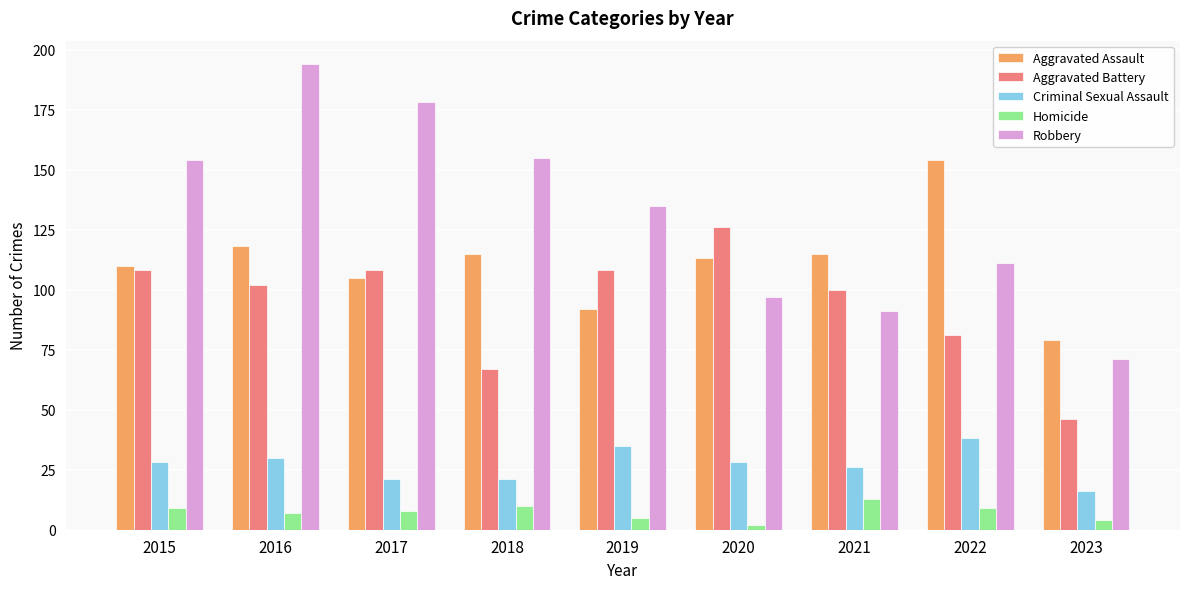

What value does the Criminal Sexual Assault series have at 2022?

38